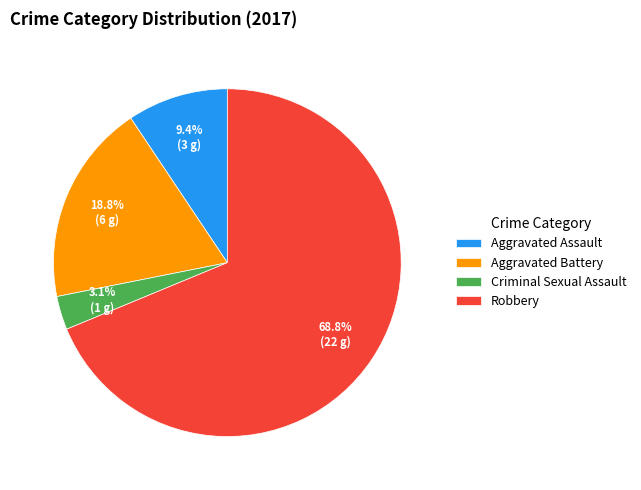

Which slice is the smallest?

Criminal Sexual Assault